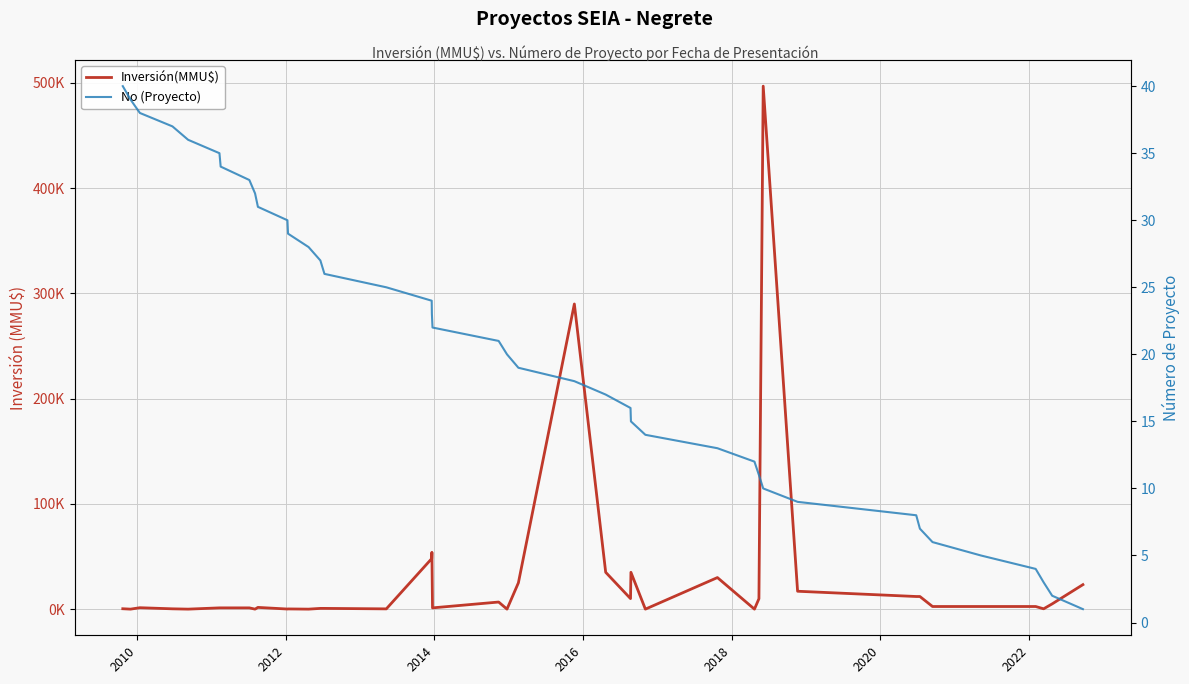

Is this an area chart (filled region under the line)?

No